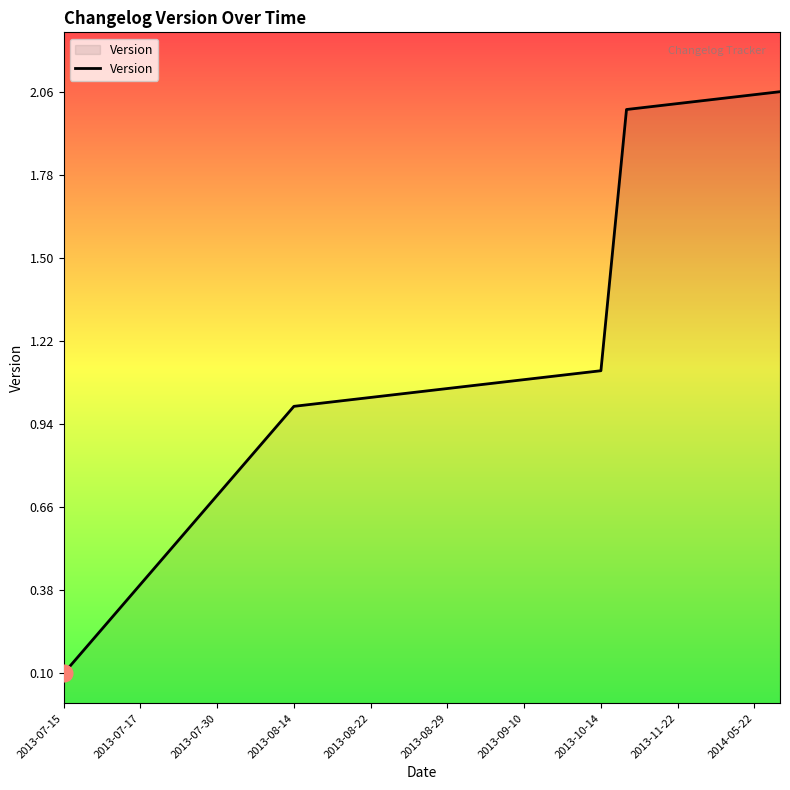

The value at 2013-07-30 is 0.2. True or false?

False